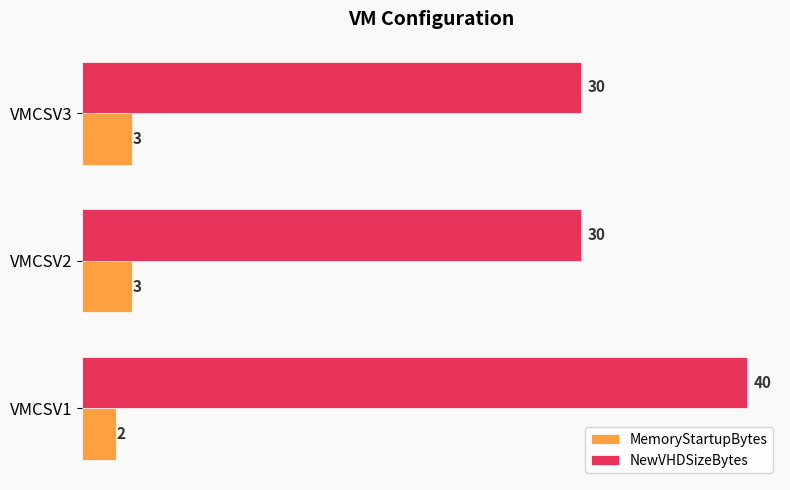

How many series are shown in this chart?

2